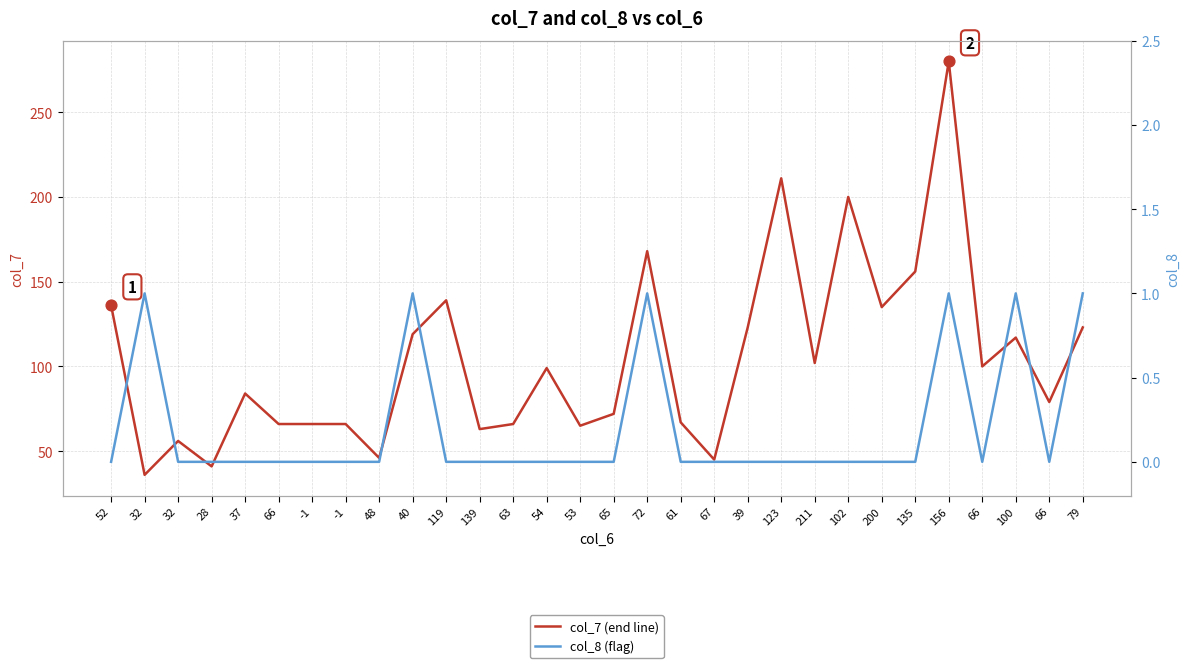

What is the total value across all series at 63?

66